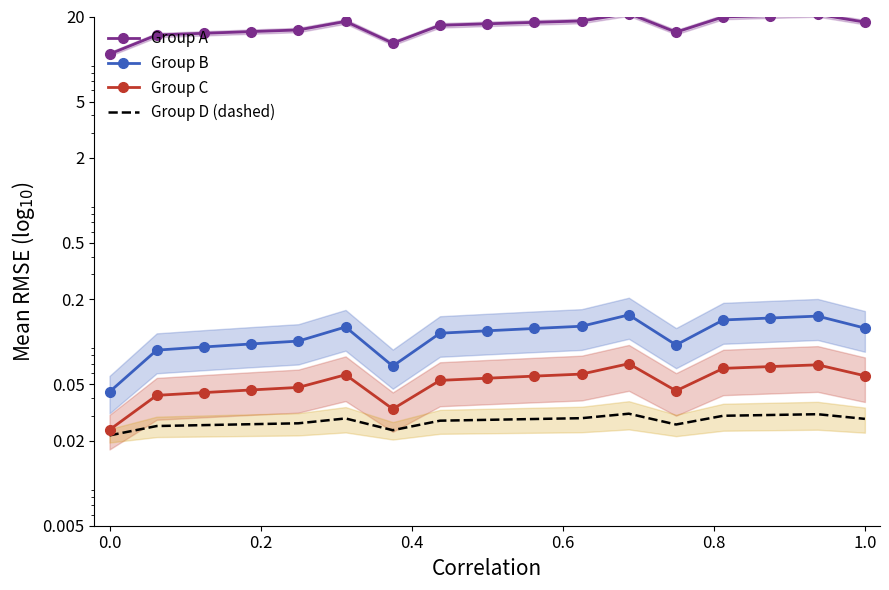

True or false: Group A and Group B intersect in this chart.

False